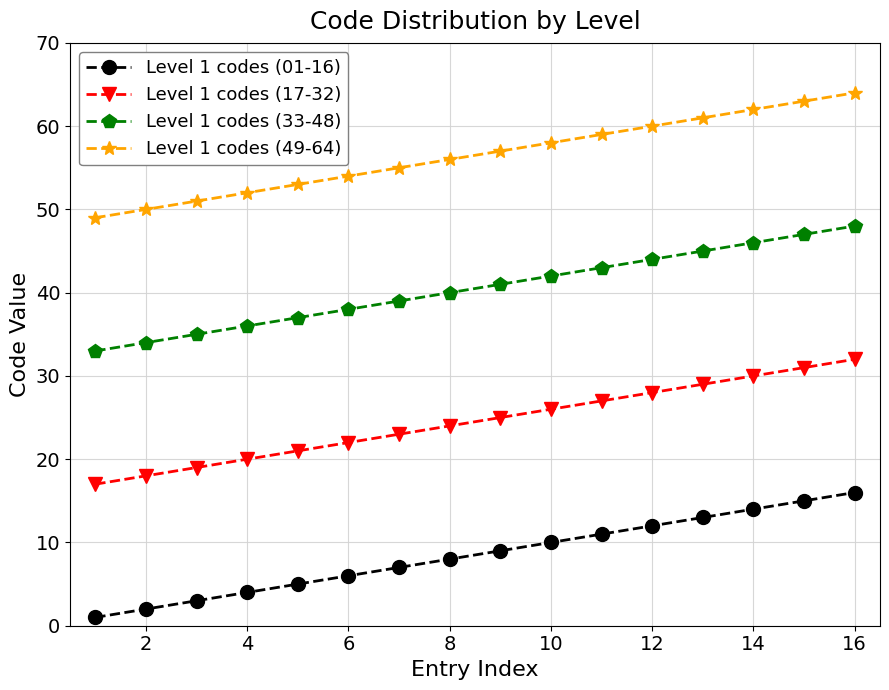

What are all the series names shown in the legend?

Level 1 codes (01-16), Level 1 codes (17-32), Level 1 codes (33-48), Level 1 codes (49-64)